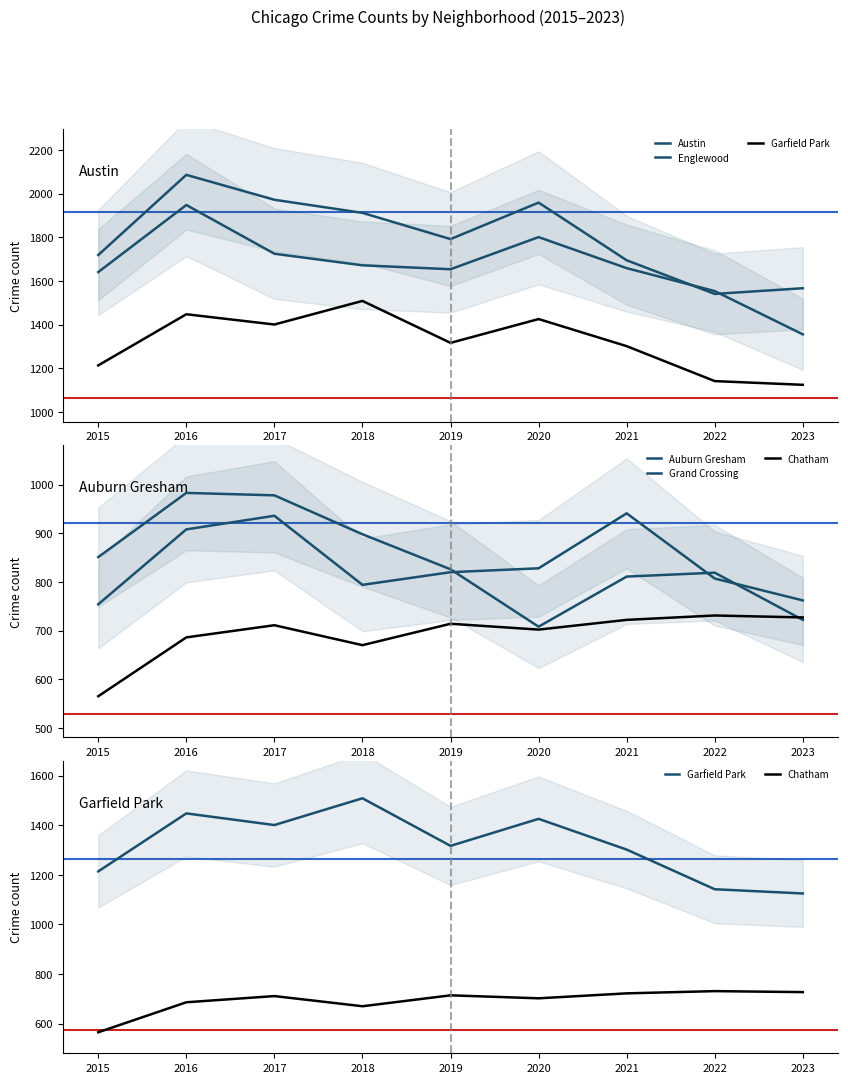

True or false: Chatham and Grand Crossing cross at least once.

False